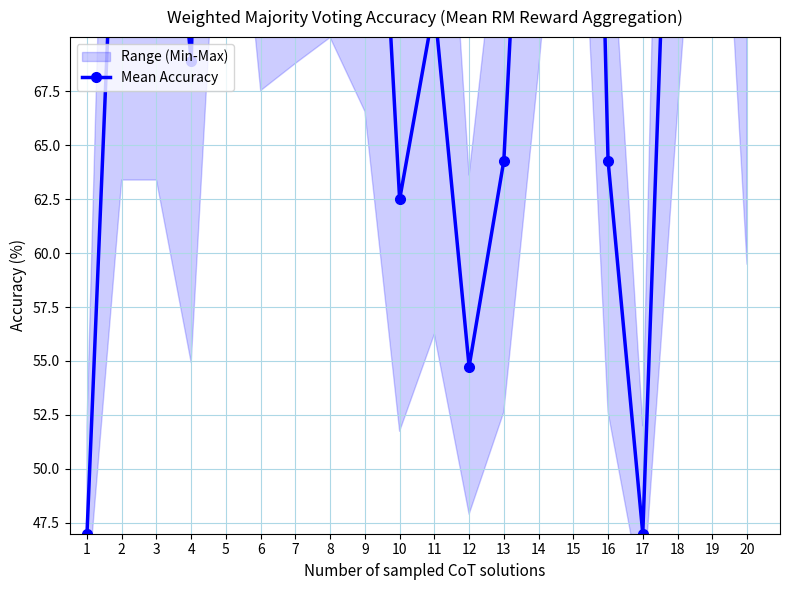

What is the change in value from 4 to 10?

-6.4